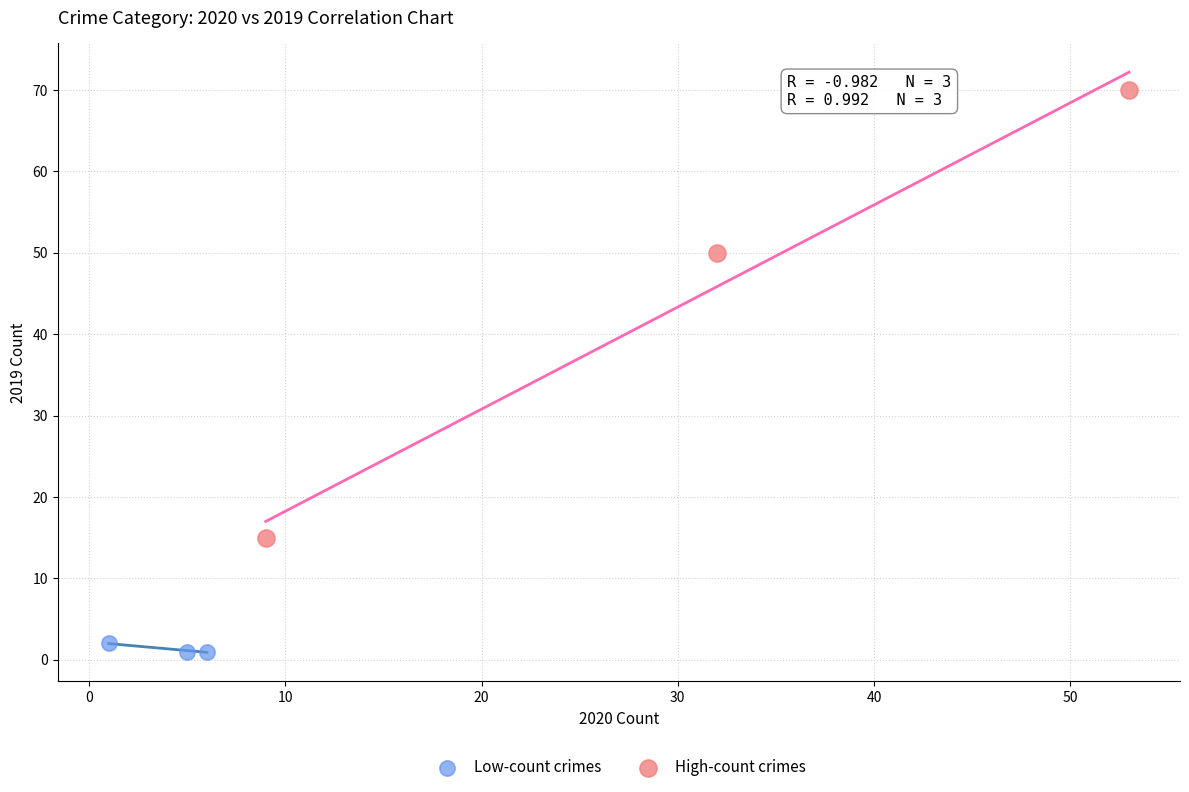

Which series has the widest spread of Y values?

High-count crimes